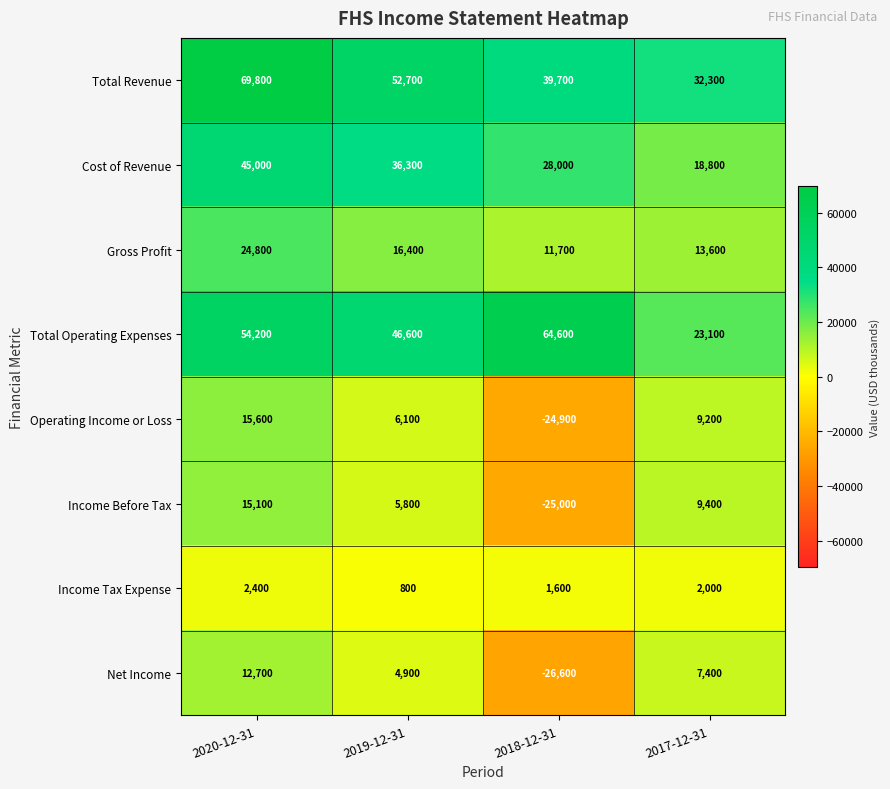

Which series has the largest total across all categories?

Total Revenue